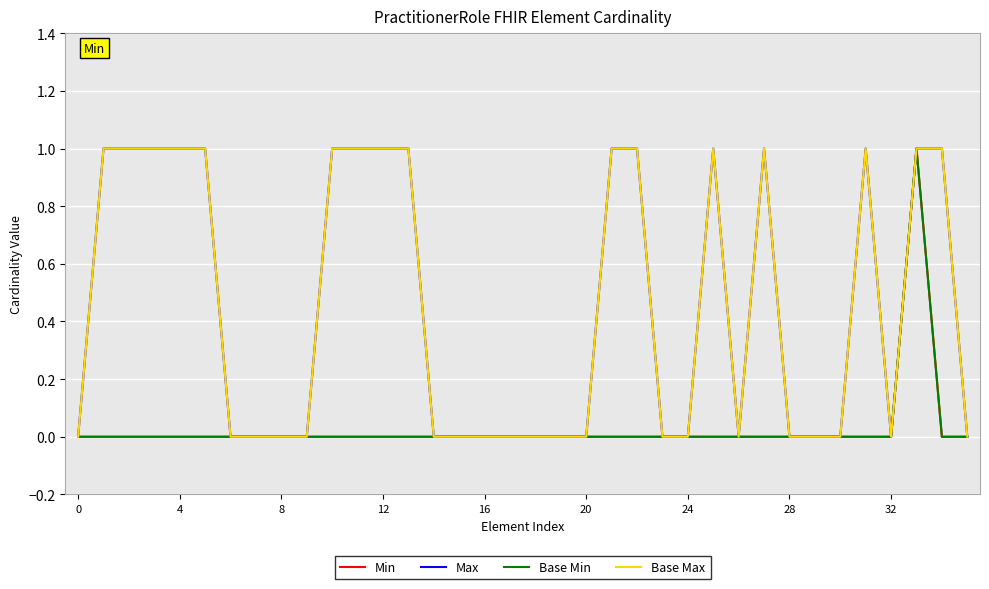

True or false: Base Max and Base Min intersect in this chart.

False